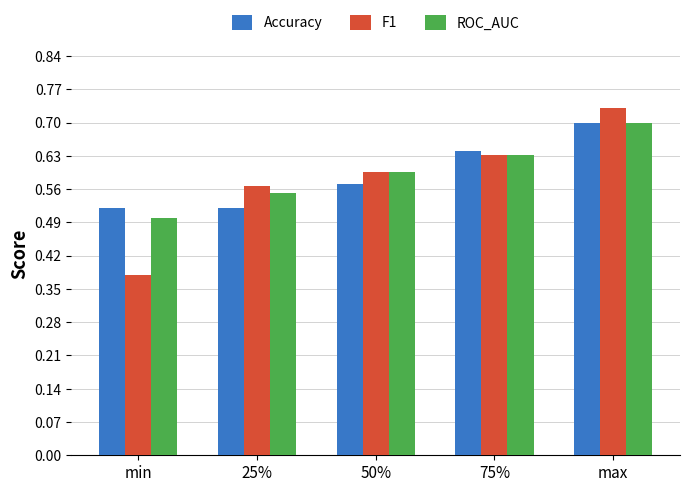

What are all the series names shown in the legend?

Accuracy, F1, ROC_AUC